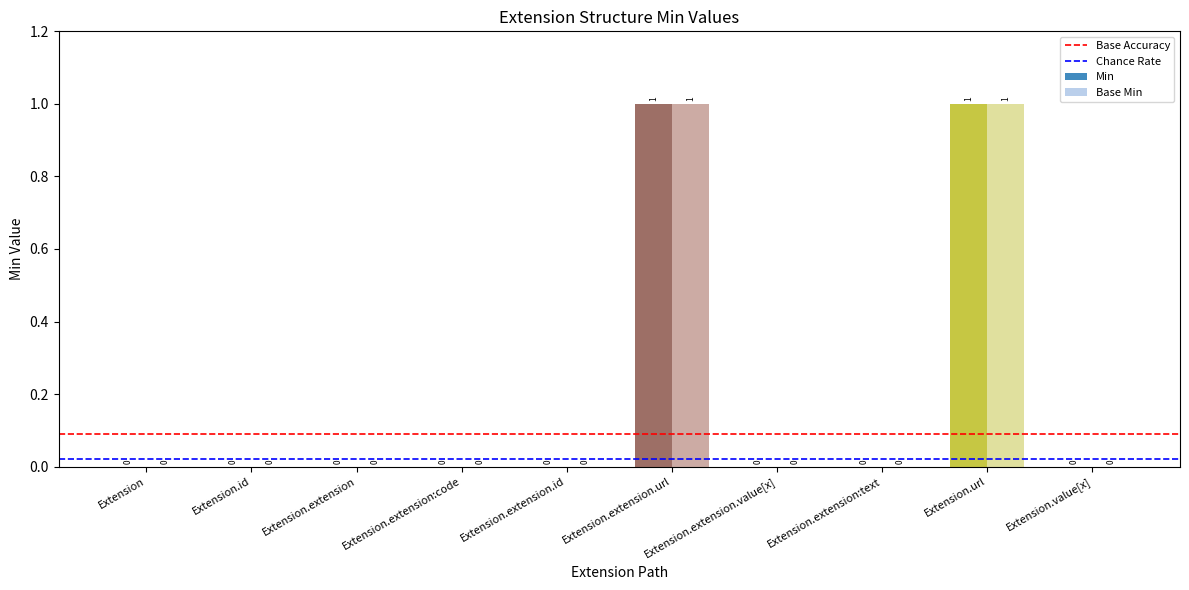

How many data points in Min are above 0?

2